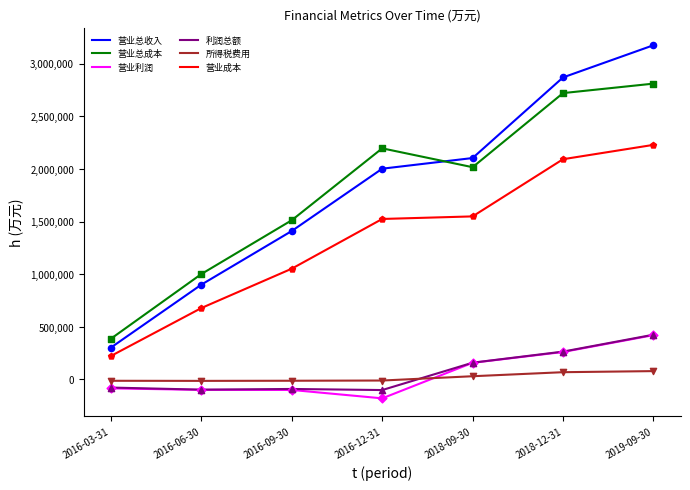

At how many categories does at least one series exceed 1350740?

5